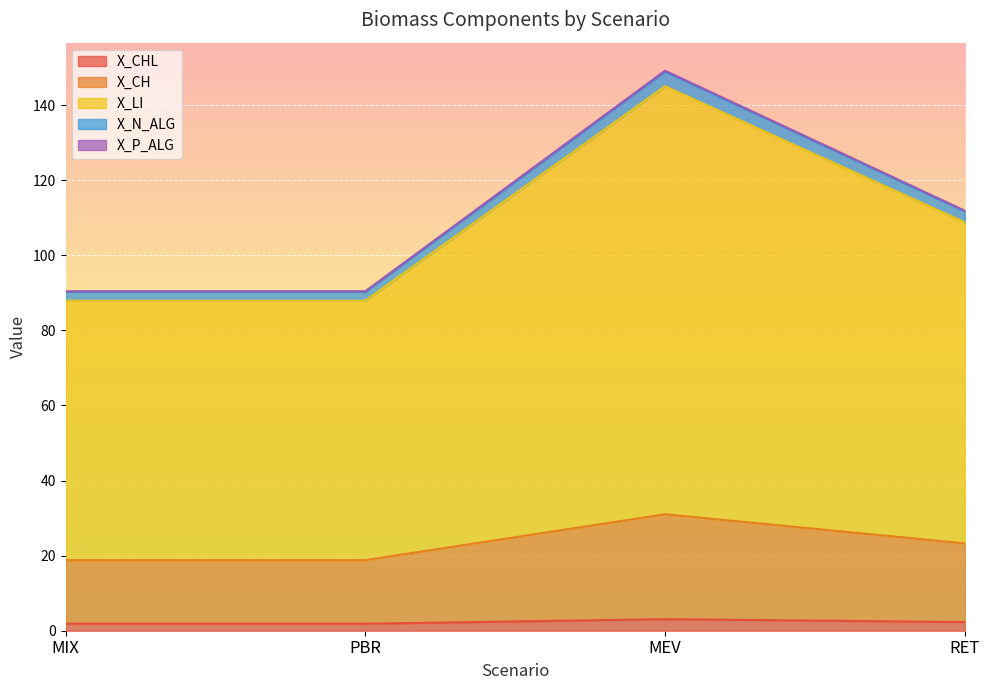

At which category is the sum across all series the highest?

MEV